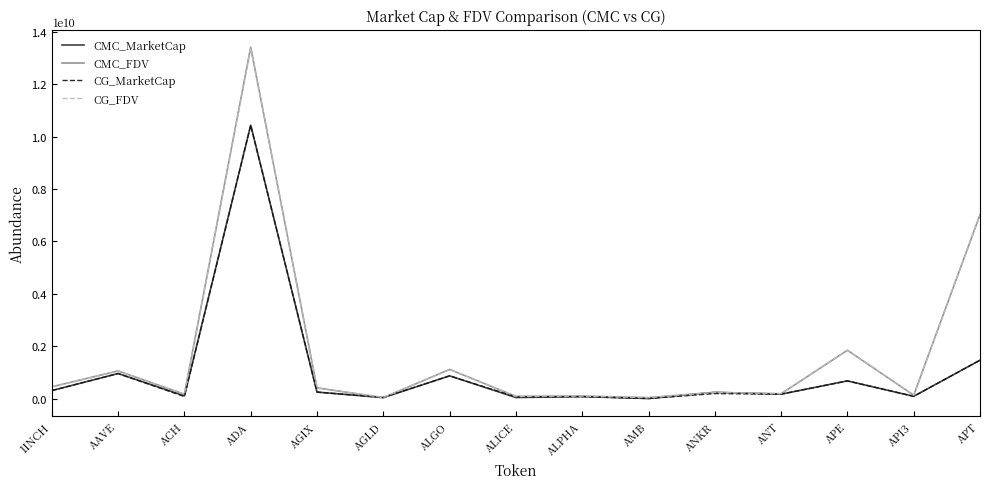

What are all the series names shown in the legend?

CMC_MarketCap, CMC_FDV, CG_MarketCap, CG_FDV